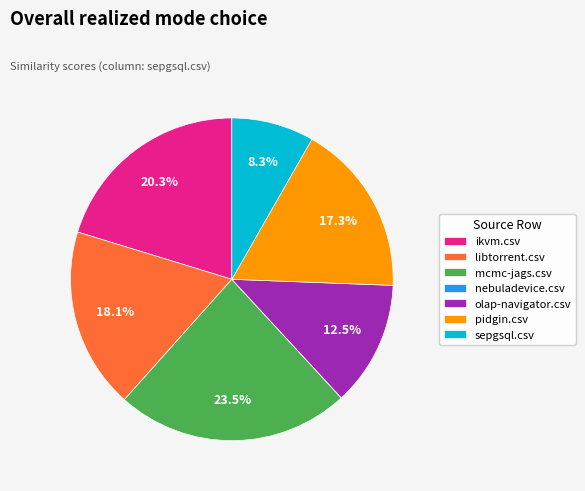

What is the largest slice in the pie chart?

mcmc-jags.csv